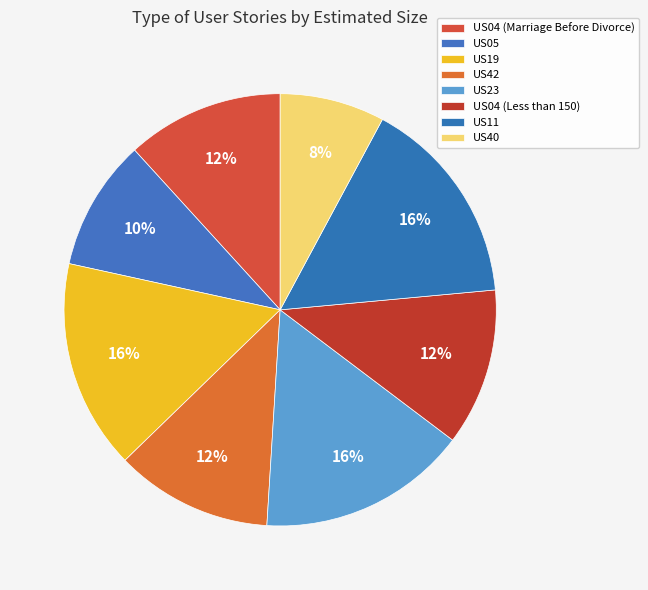

Rank the categories by value from highest to lowest.

US19, US23, US11, US04 (Marriage Before Divorce), US42, US04 (Less than 150), US05, US40